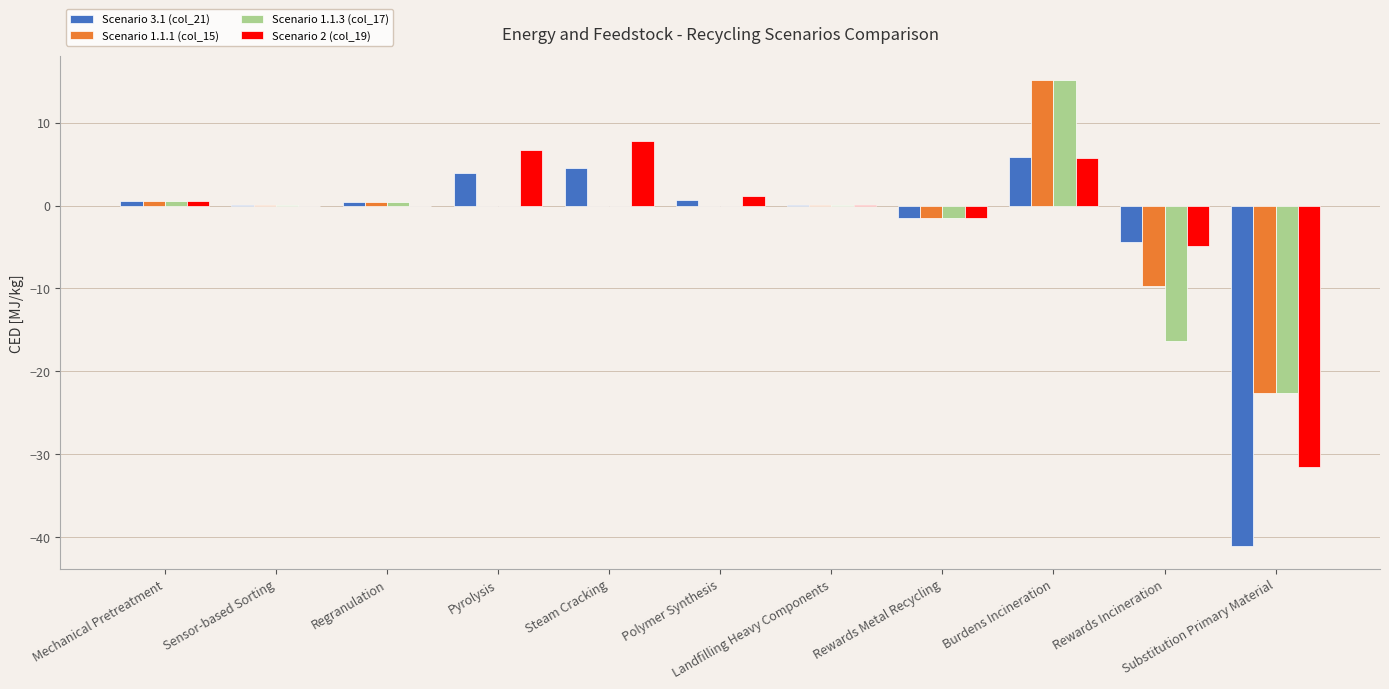

True or false: Scenario 2 (col_19) has a value of 13.5 at Steam Cracking.

False